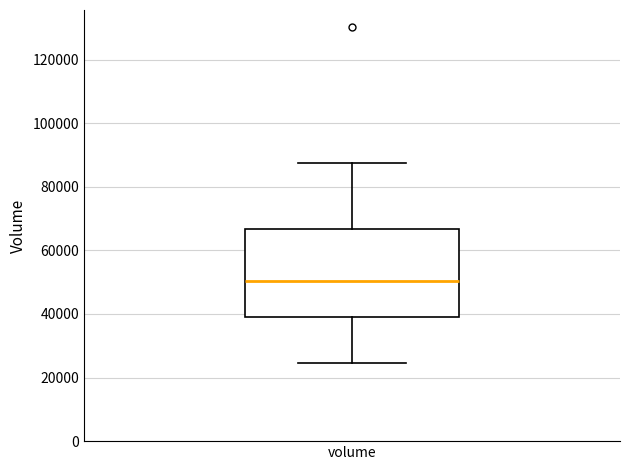

Where is the upper edge of the box for volume on the y-axis? The values are not printed on the chart, so give them approximately, as read against the axis.

66000